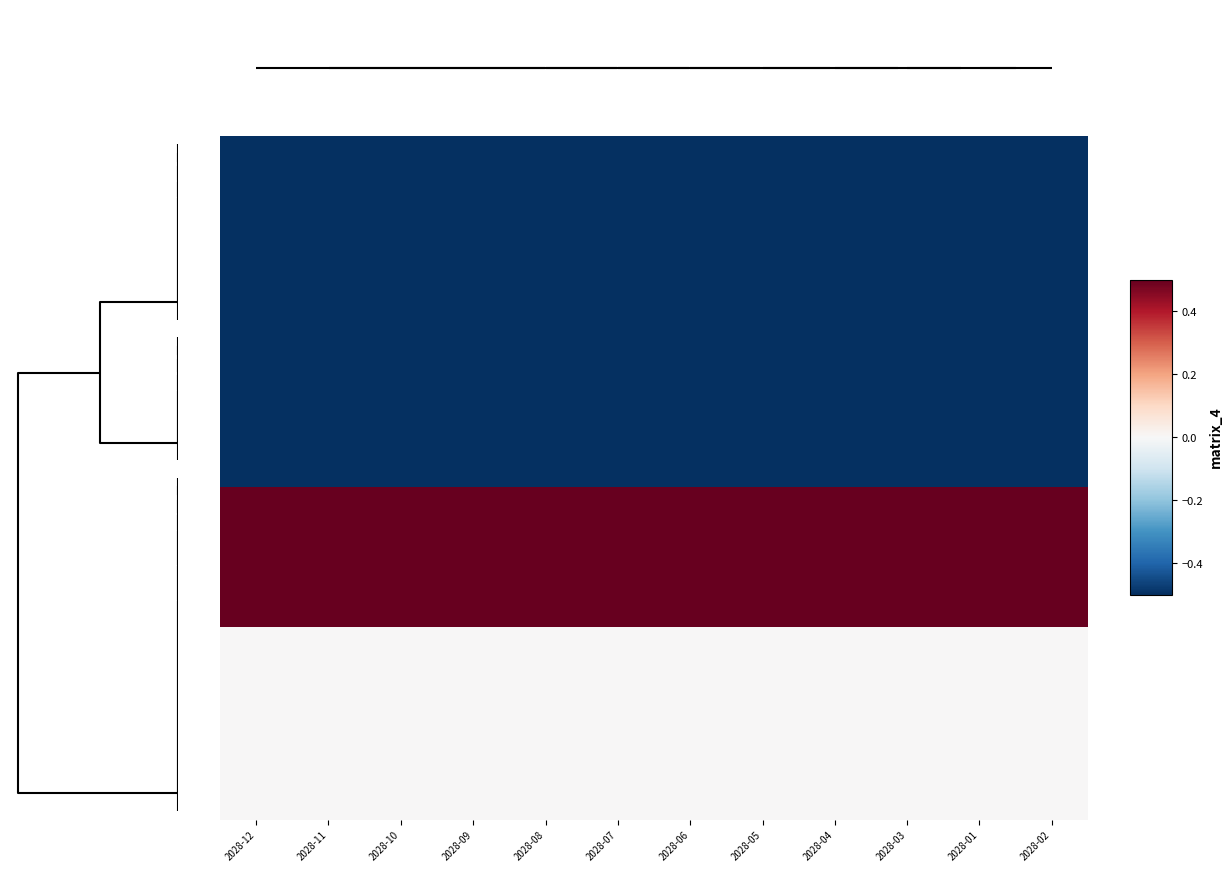

How many distinct data groups are displayed?

39